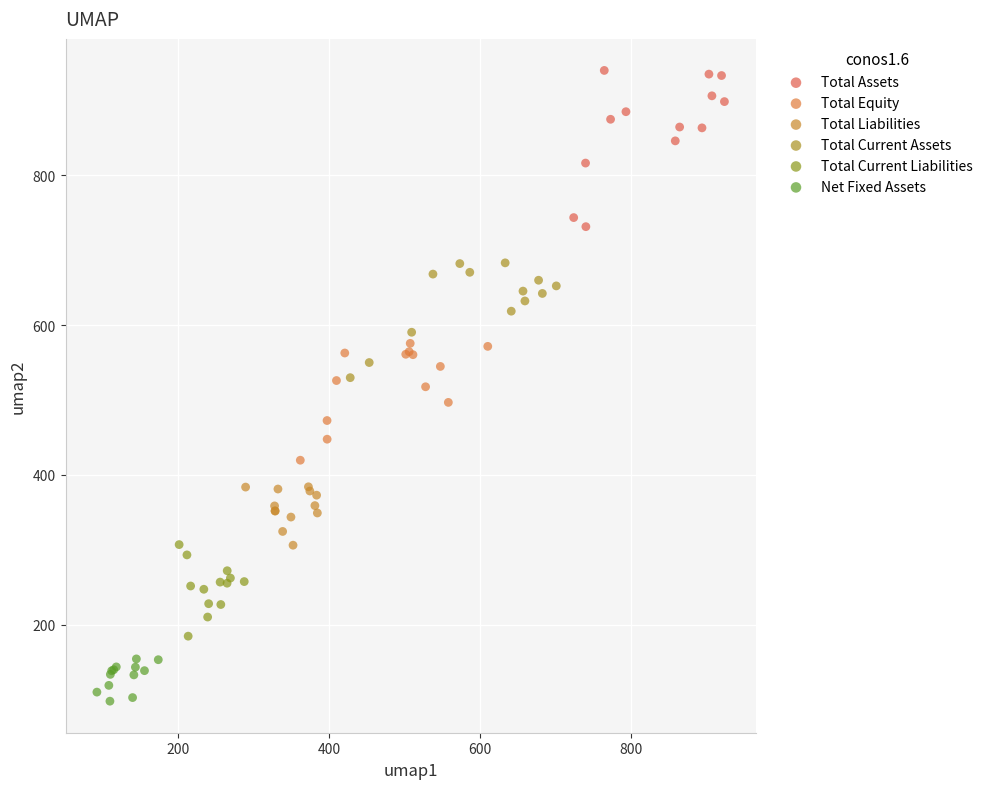

Which series reaches the maximum Y coordinate?

Total Assets